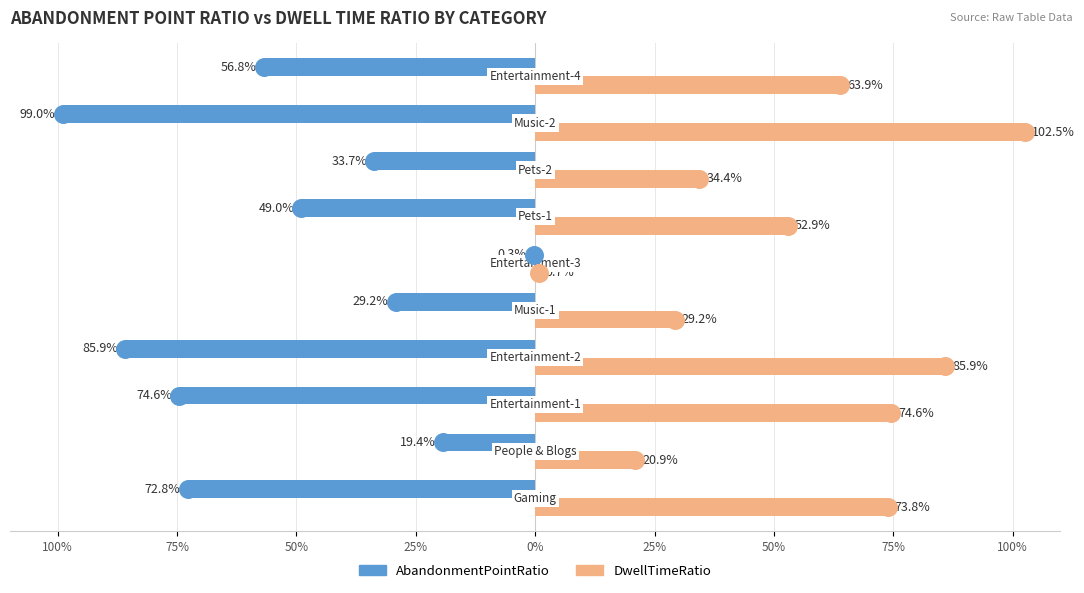

Which series contains the highest Y value?

DwellTimeRatio